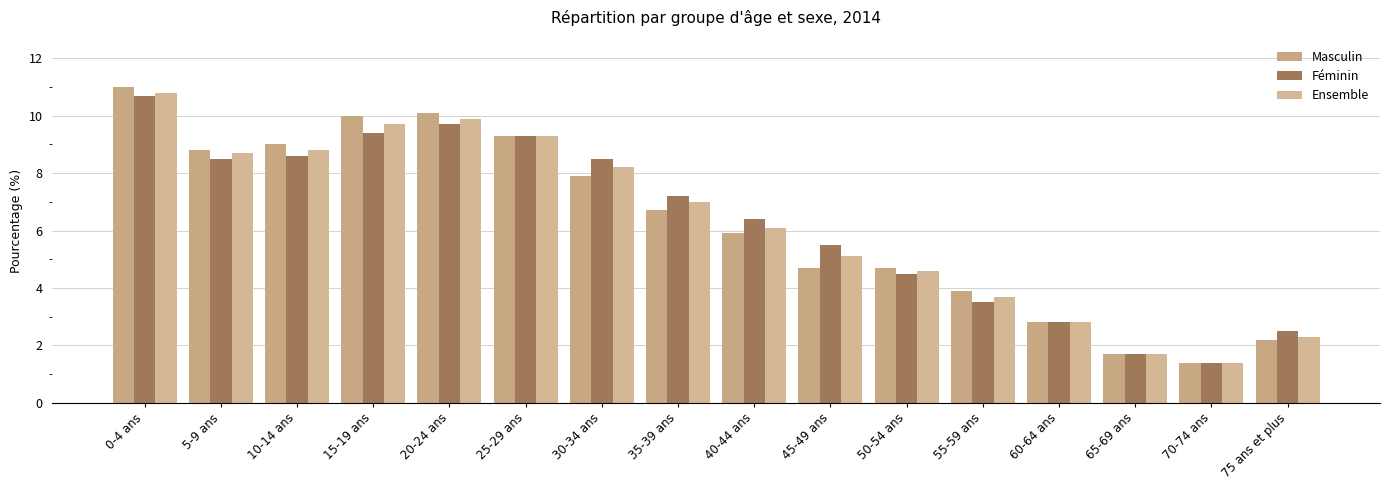

What position from the right is 55-59 ans?

5